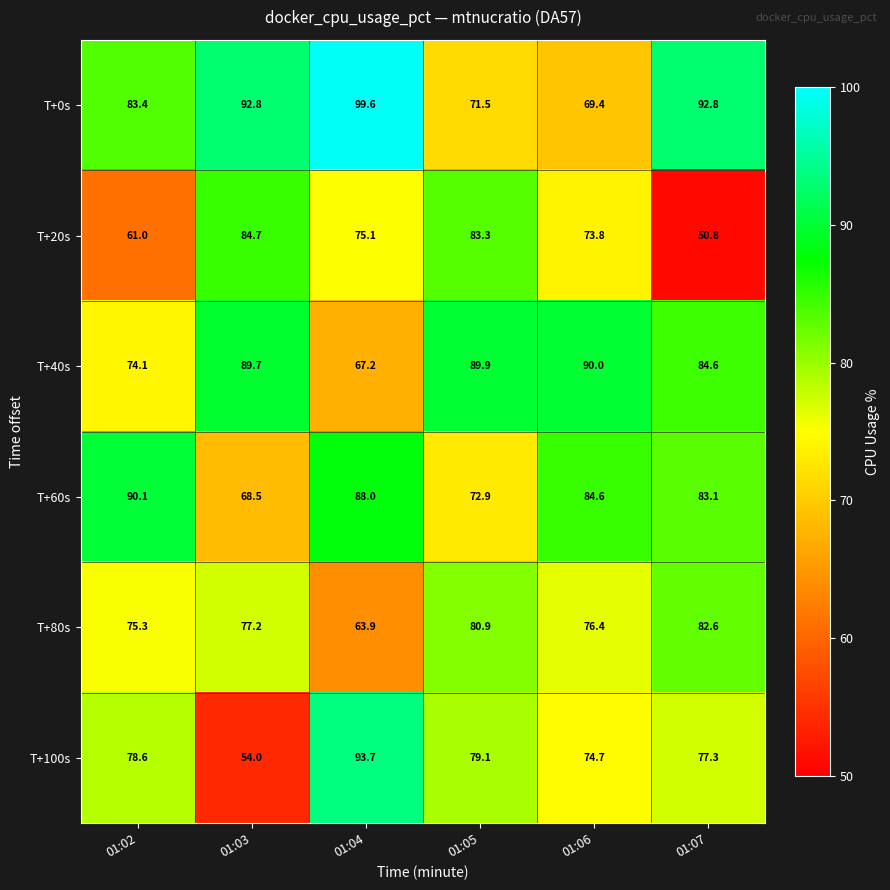

Which series changed the most between 01:02 and 01:03?

T+100s